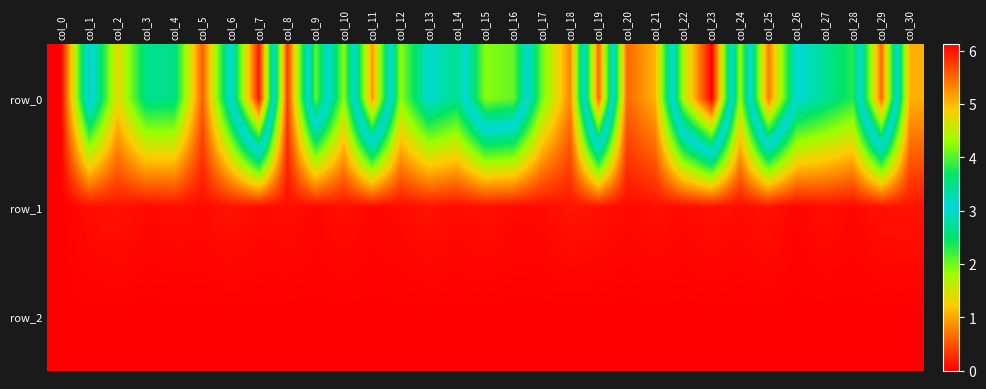

At how many categories does at least one series exceed 1?

26